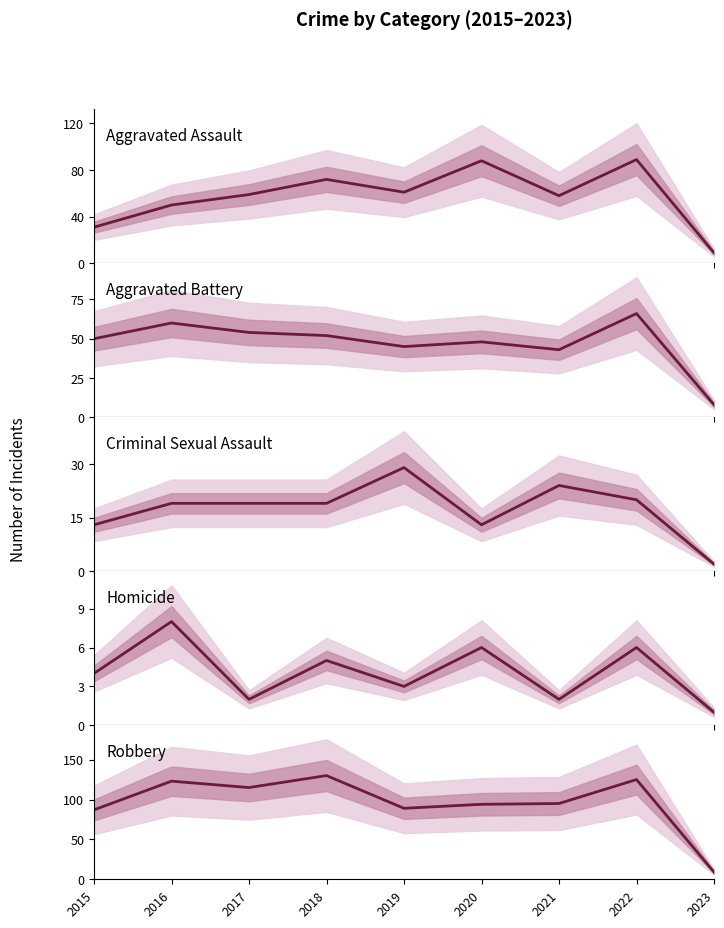

The Criminal Sexual Assault series shows 19 at 2016. True or false?

True